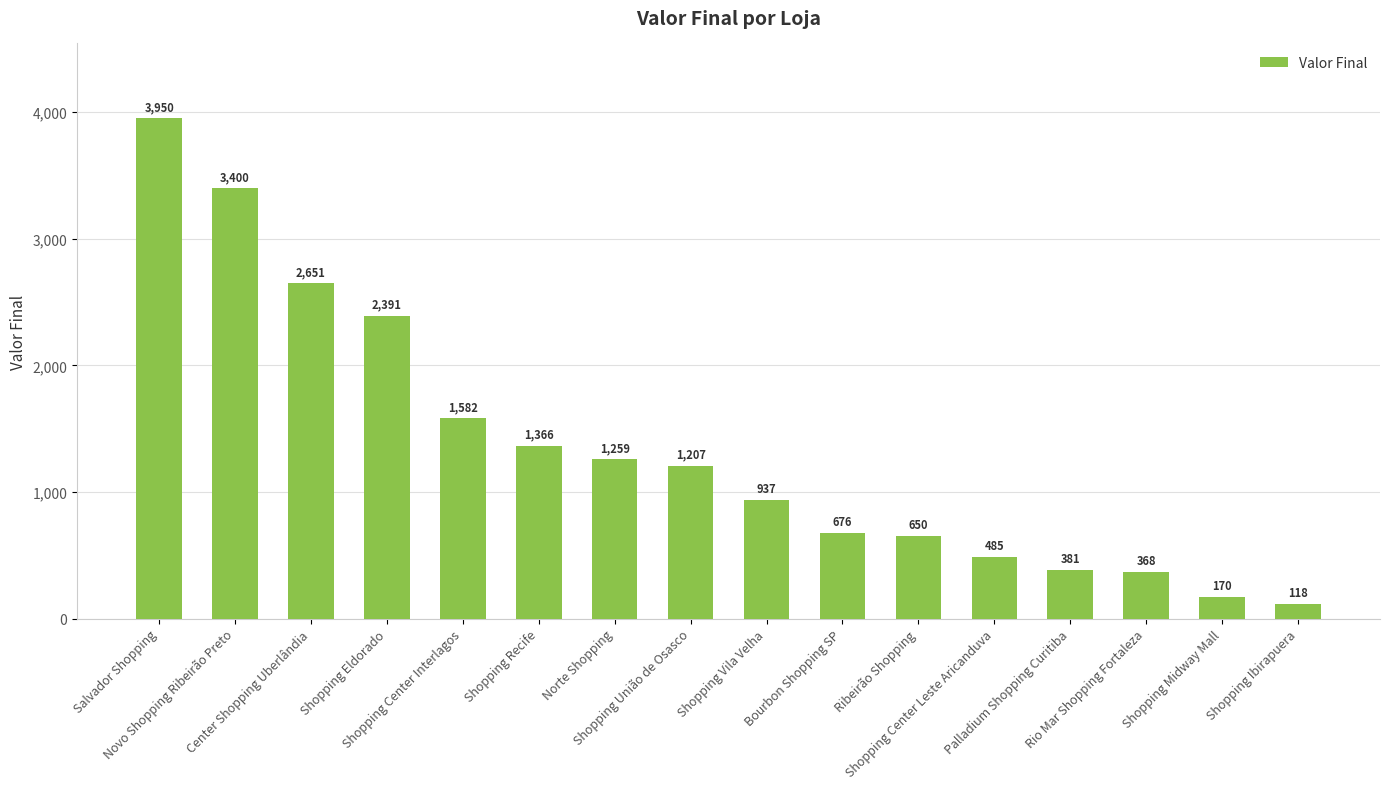

What is the difference between the second highest and second lowest values?

3230